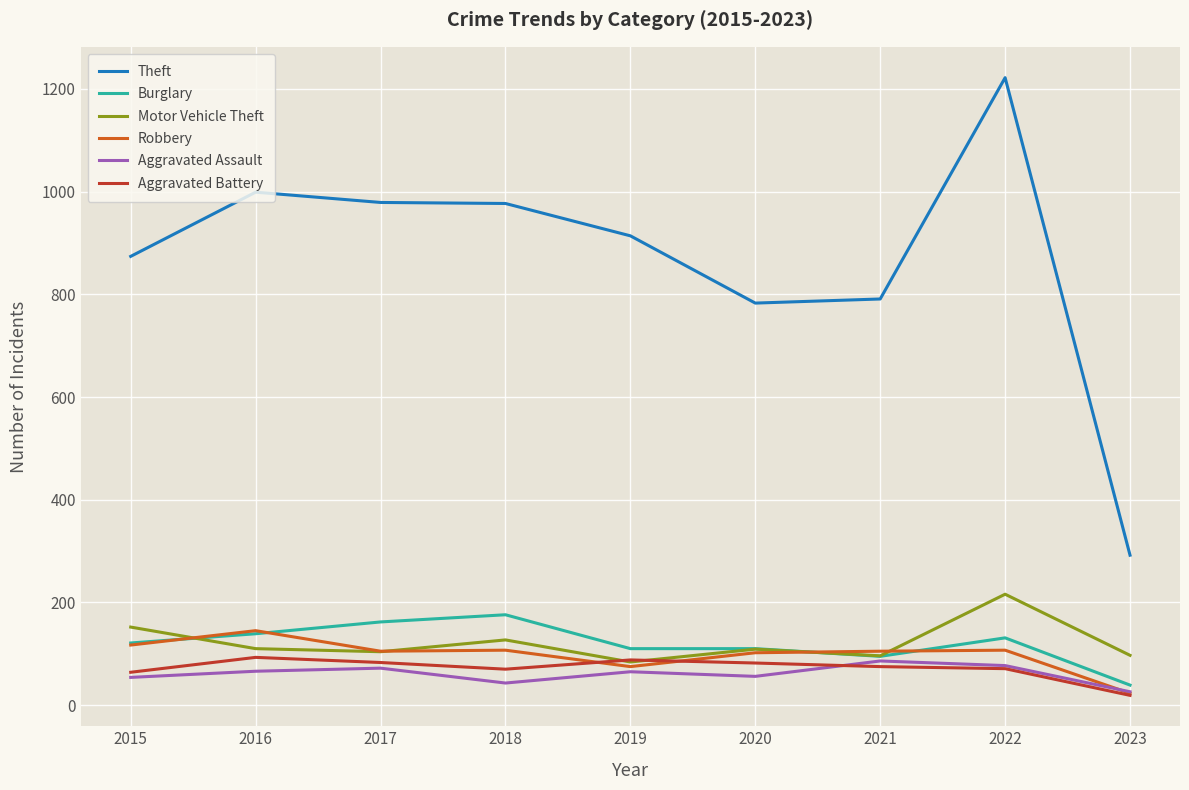

What are all the series names shown in the legend?

Theft, Burglary, Motor Vehicle Theft, Robbery, Aggravated Assault, Aggravated Battery